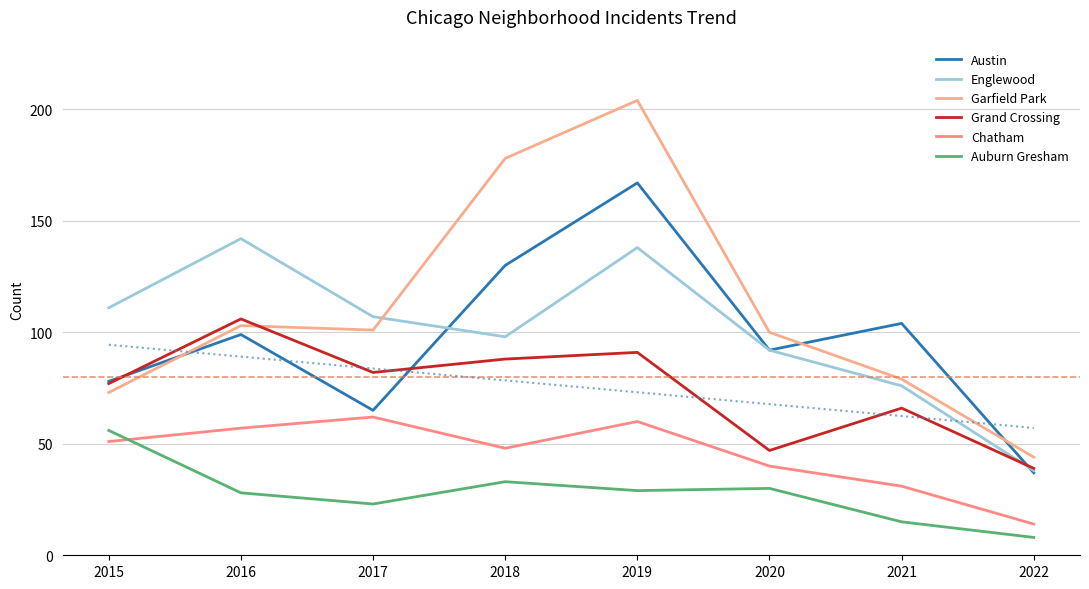

Reading left to right, transcribe all the data shown in this chart.

Austin: 78	99	65	130	167	92	104	37
Englewood: 111	142	107	98	138	92	76	38
Garfield Park: 73	103	101	178	204	100	79	44
Grand Crossing: 77	106	82	88	91	47	66	39
Chatham: 51	57	62	48	60	40	31	14
Auburn Gresham: 56	28	23	33	29	30	15	8